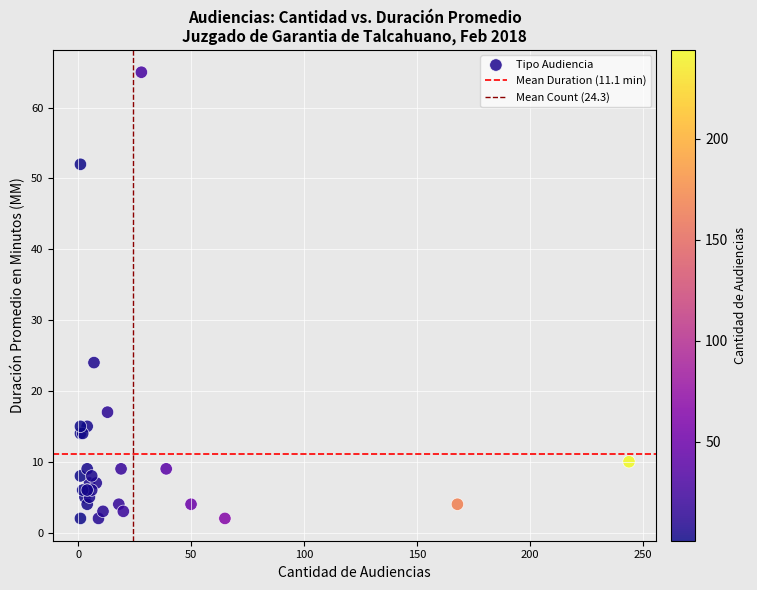

What Y value in the scatter plot is closest to 33?

24